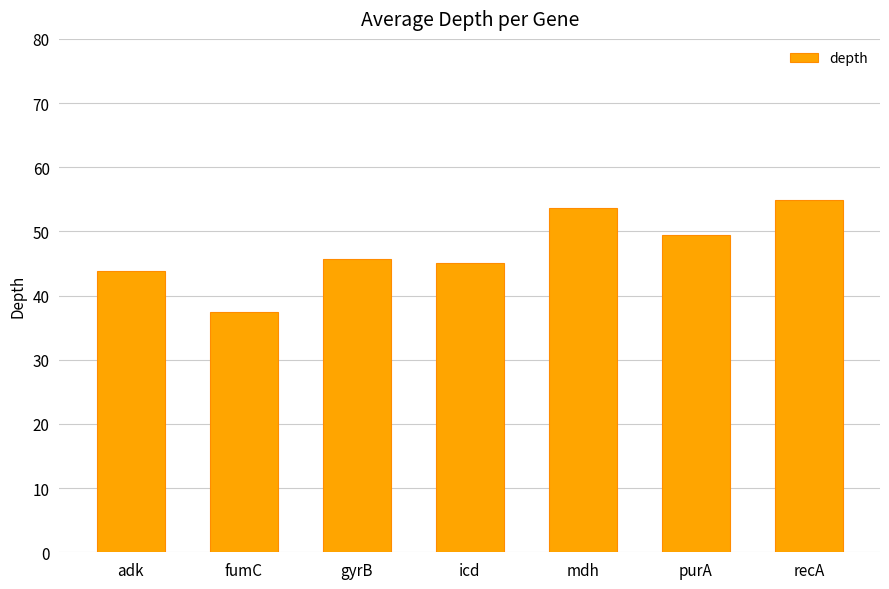

Reading right to left, what are all the values shown in this chart?

54.9	49.4	53.7	45.0	45.7	37.5	43.8